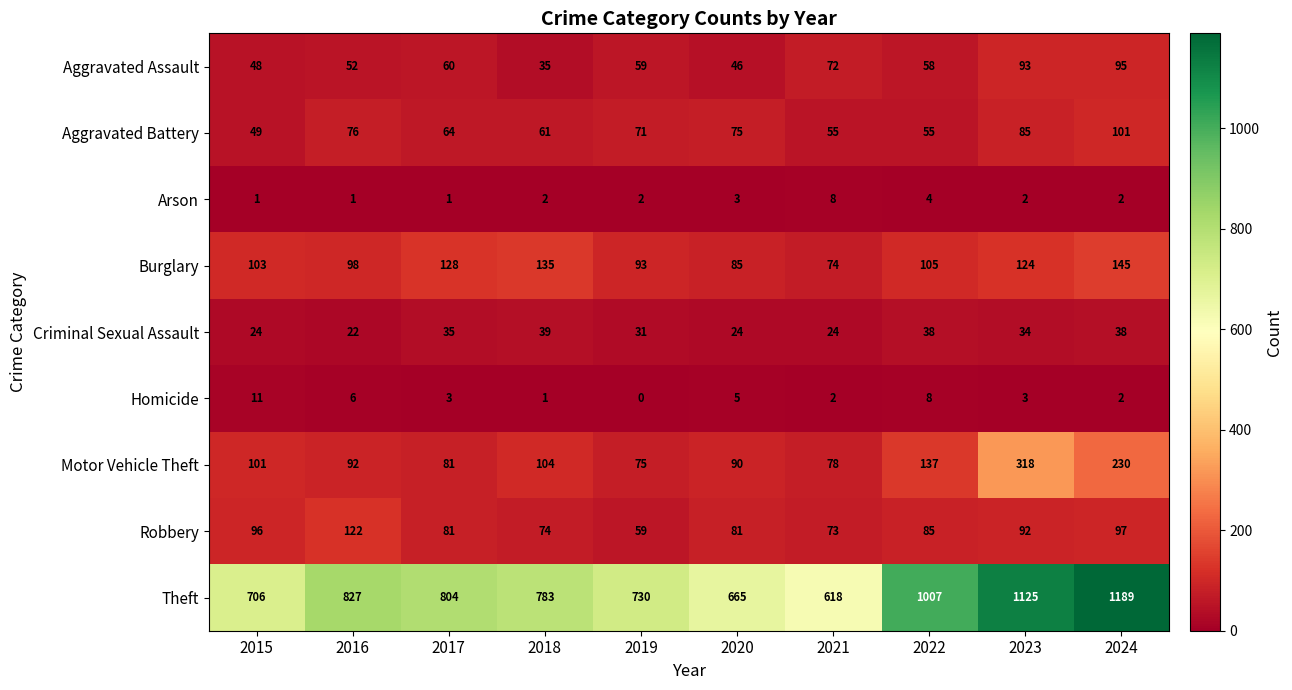

Which category has the highest value in the Motor Vehicle Theft series?

2023